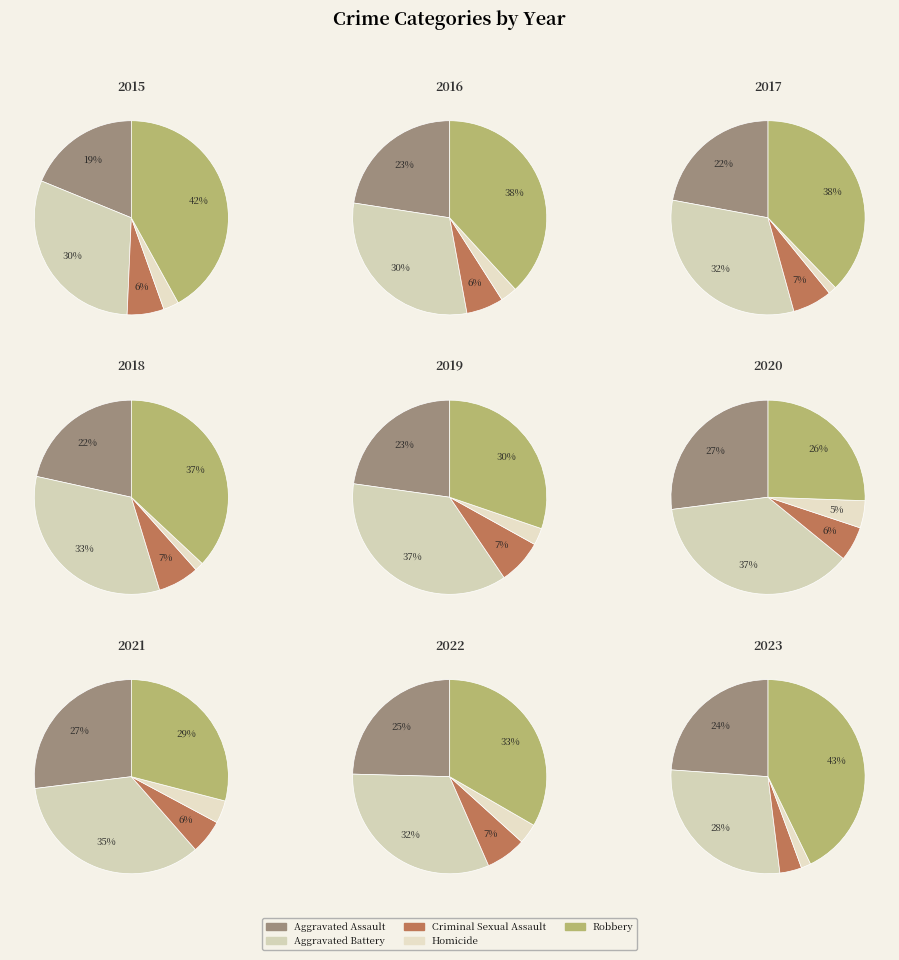

Which slice is the smallest?

2017